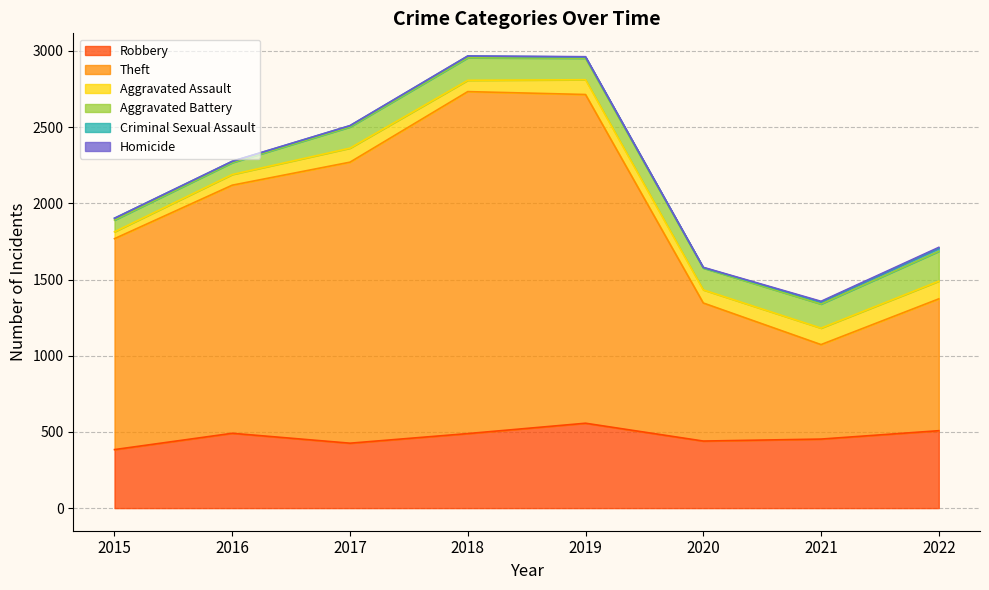

True or false: Criminal Sexual Assault and Robbery cross at least once.

False